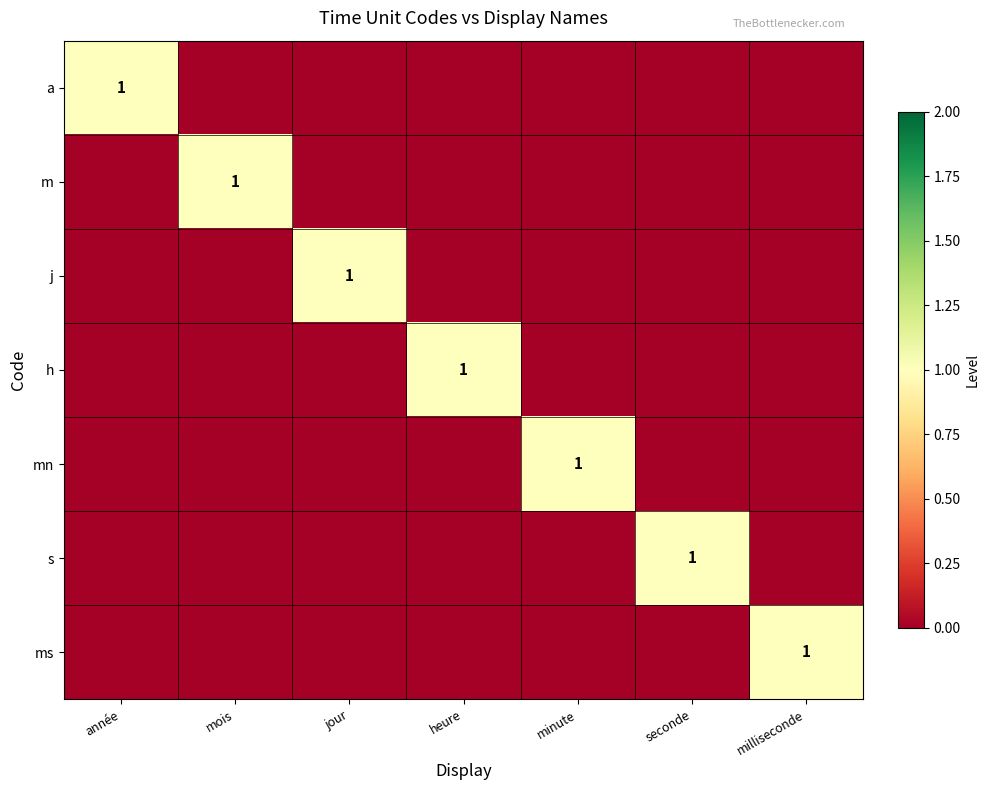

The ms series shows 1 at milliseconde. True or false?

True